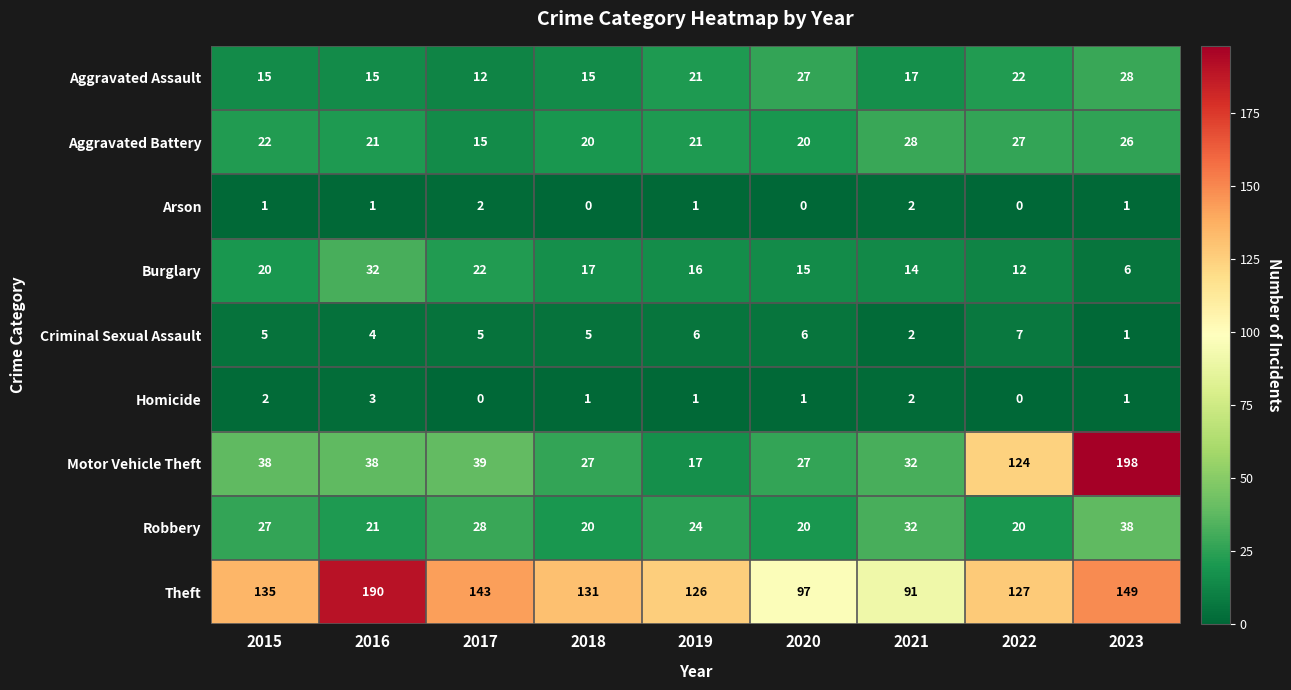

What is the sum of the Robbery values at 2021 and 2018?

52